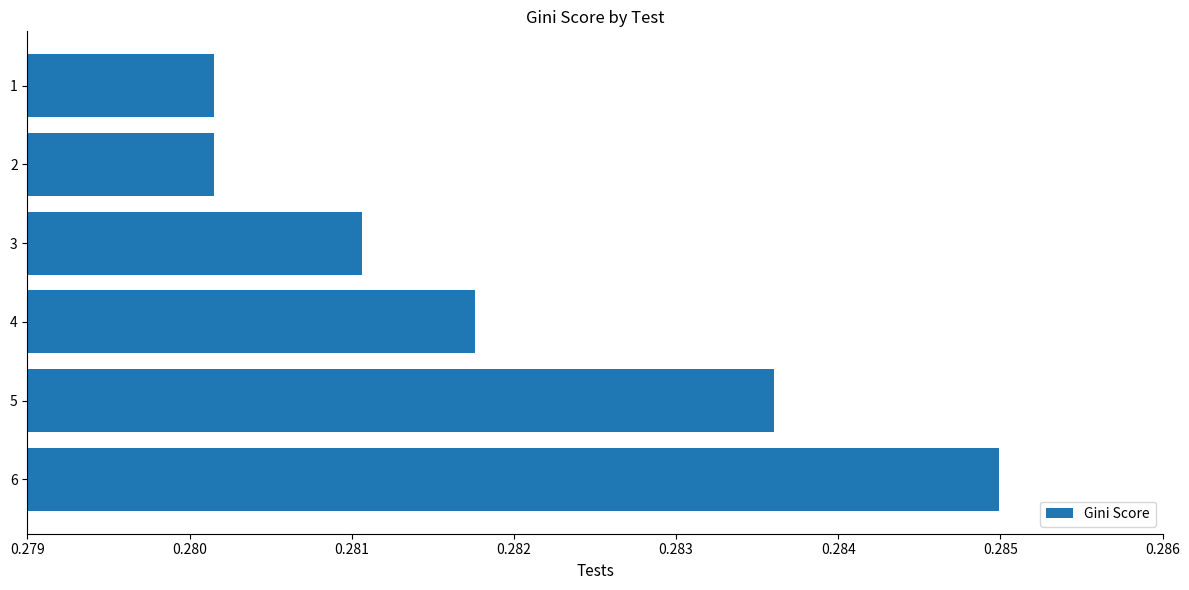

Which label corresponds to the largest value in the chart?

6